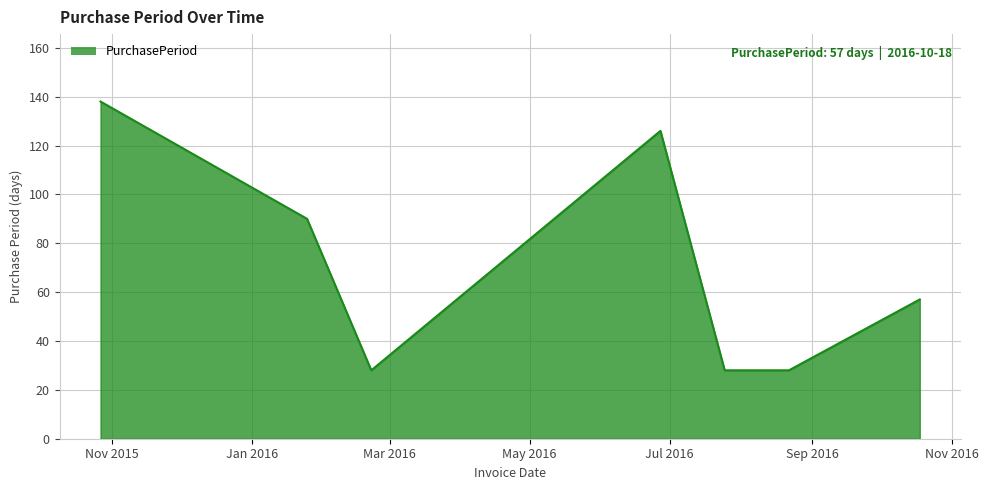

True or false: there are more than 0 points higher than both neighbors.

True